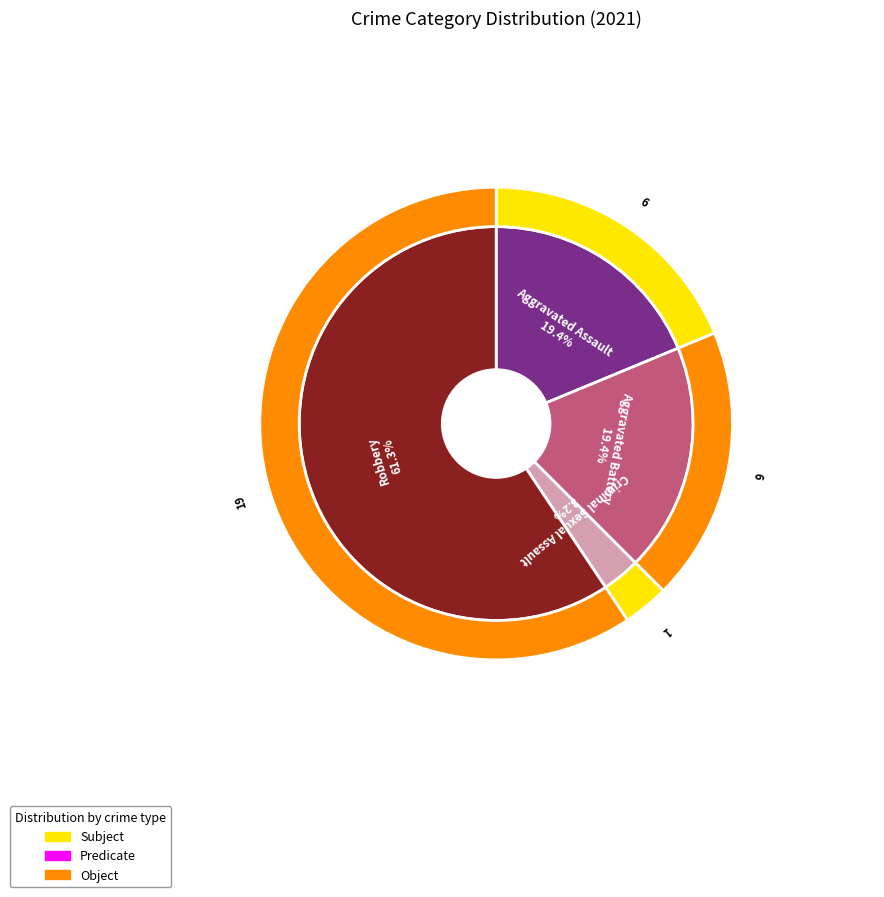

Does Robbery represent more than half of the total?

Yes